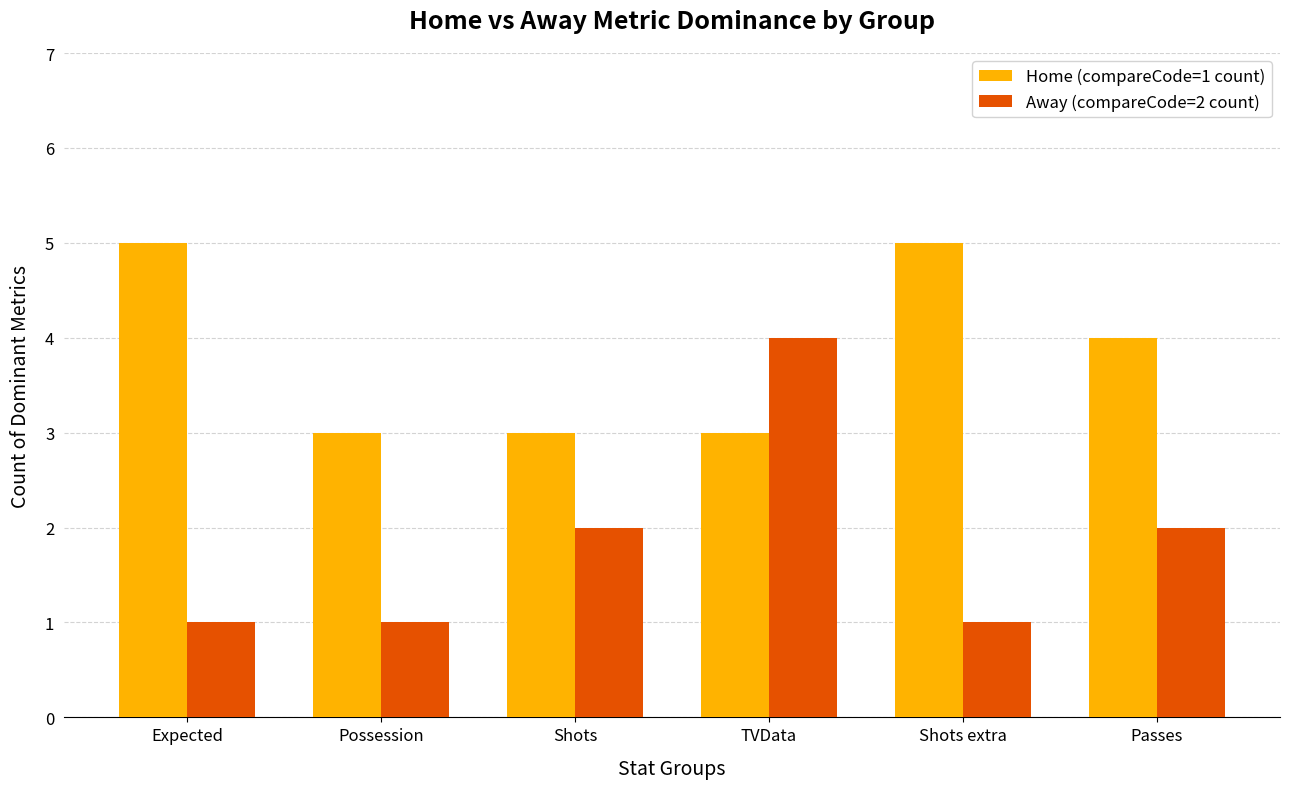

What is the highest value of the Home (compareCode=1 count) series?

5